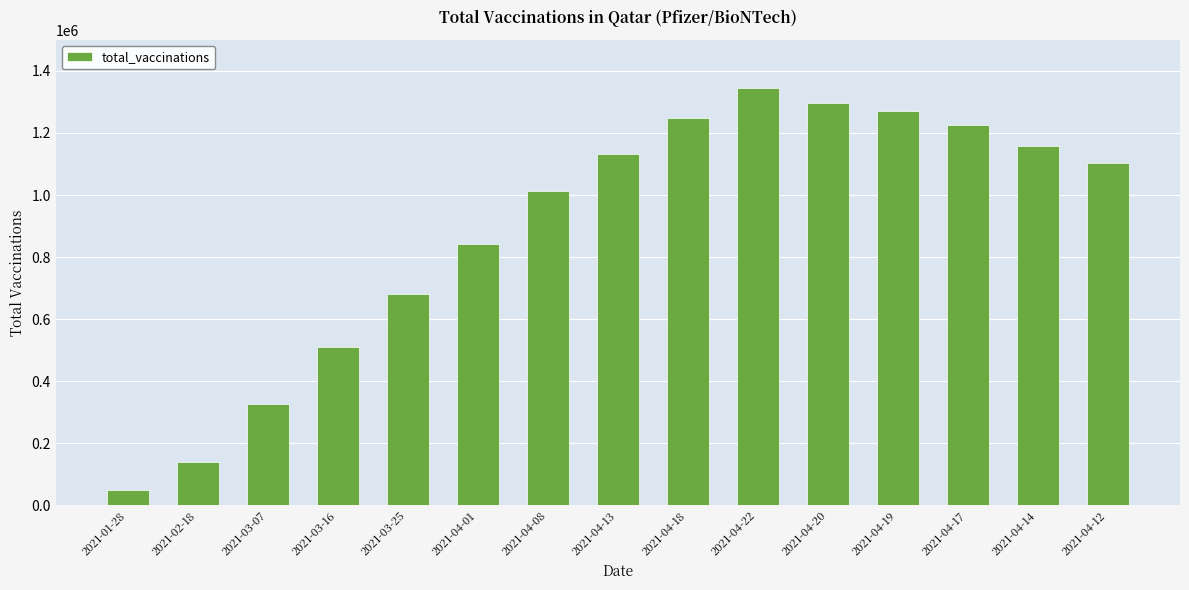

What is the average value?

889573